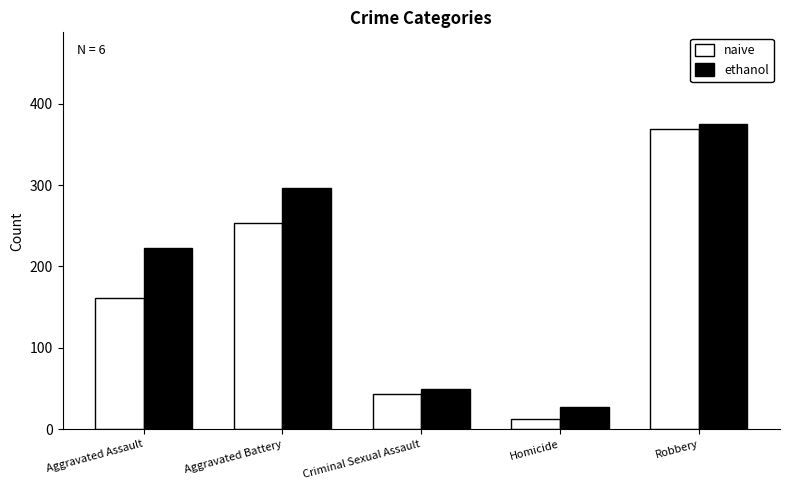

Which series has the widest spread of values?

naive